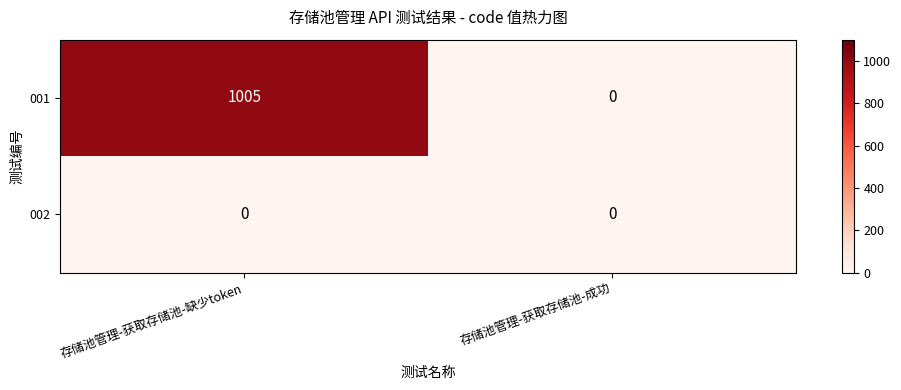

Count the number of data series in this chart.

2